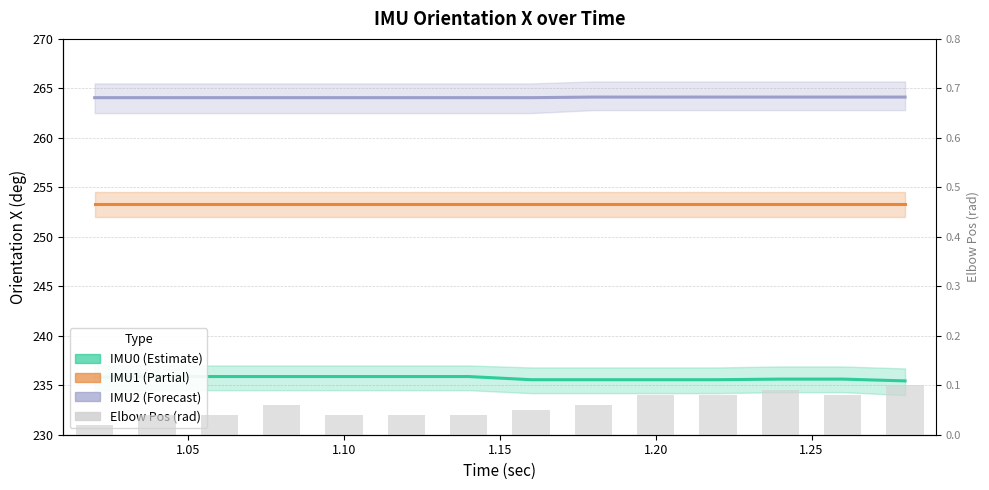

Does the chart contain any negative values?

No